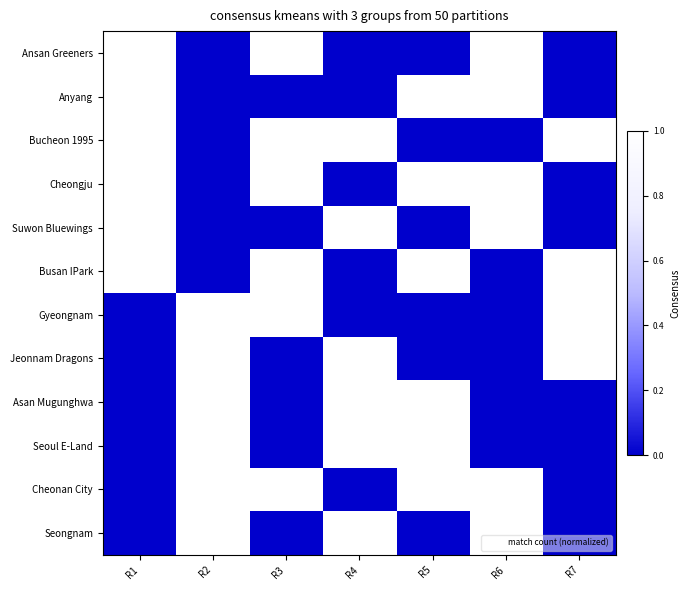

Between R1 and R6, which series saw the biggest shift?

Bucheon 1995